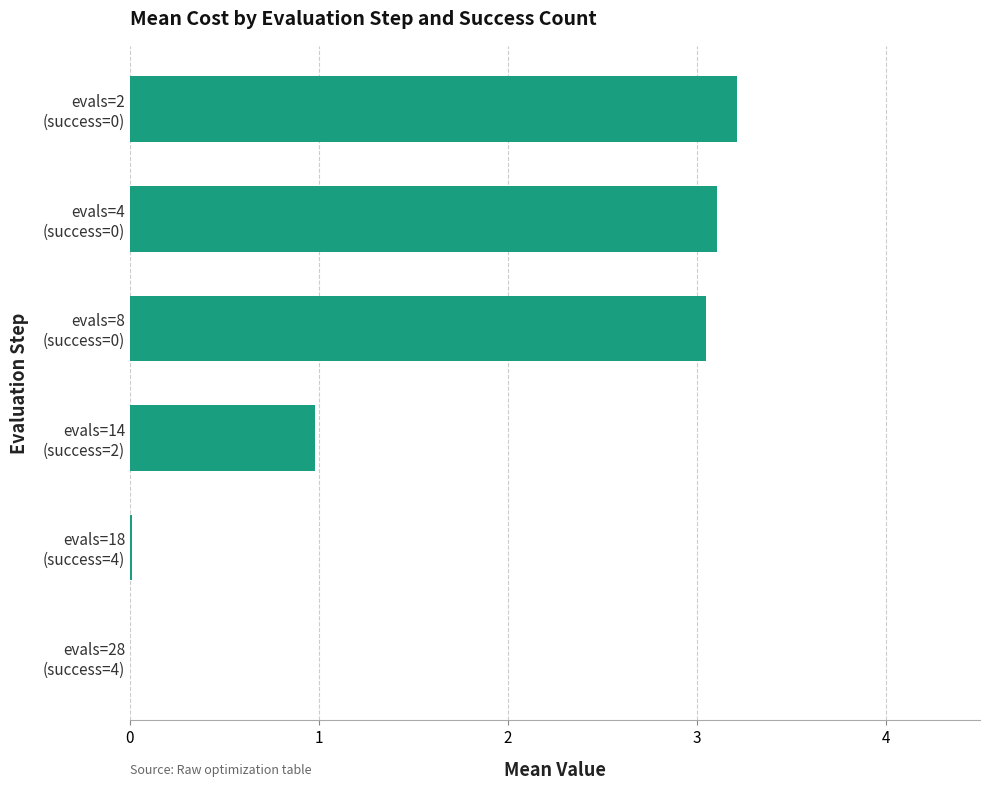

What is the maximum value shown in the chart?

3.2